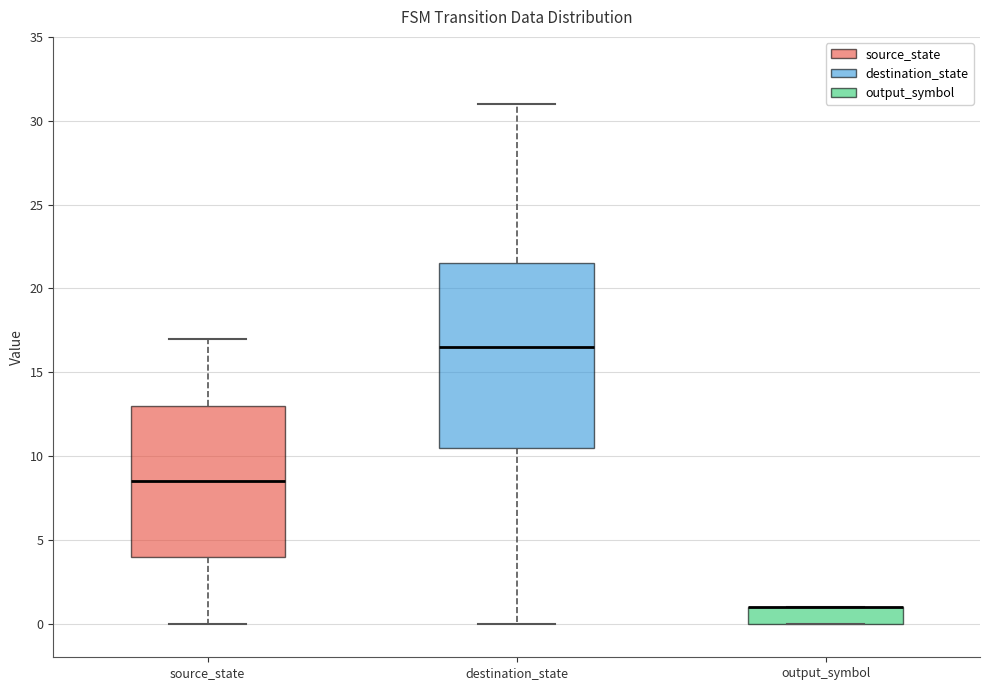

Reading left to right, read every box against the y-axis: the position of its median line, the range the box covers, and the ends of its whiskers. The values are not printed on the chart, so give them approximately, as read against the axis.

source_state: median 8.5, box 4.0 to 13.0, whiskers 0.0 to 17.0
destination_state: median 16.5, box 10.5 to 21.5, whiskers 0.0 to 31.0
output_symbol: median 1.0 (drawn on the box's upper edge), box 0.0 to 1.0, whiskers 0.0 to 1.0